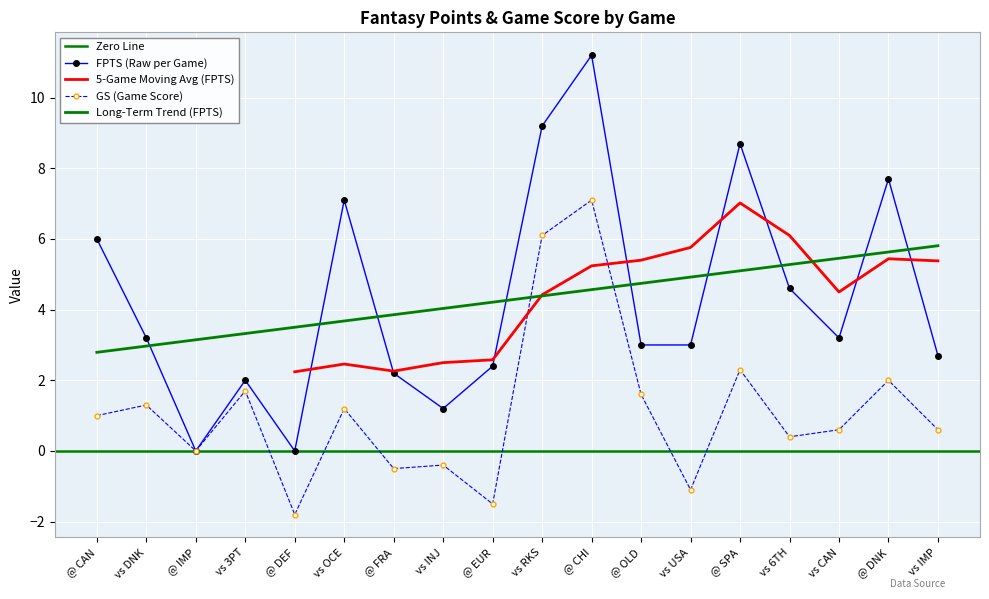

Which series has the largest total across all categories?

FPTS